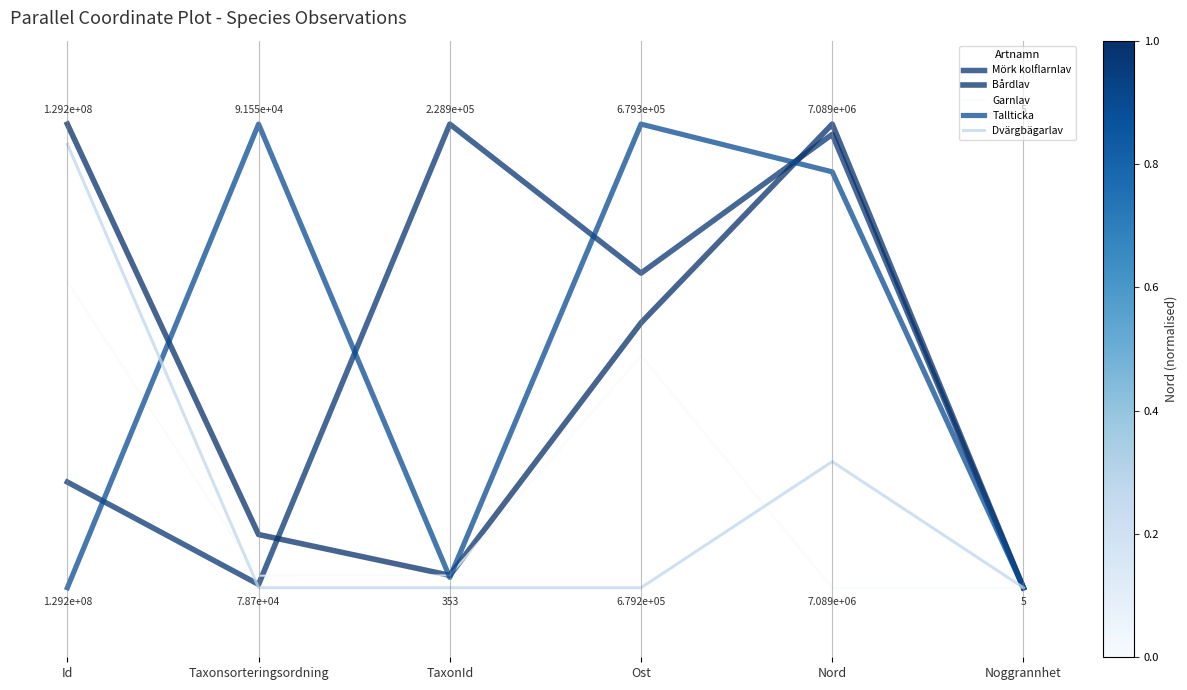

Which has a higher value, Taxonsorteringsordning or Ost?

Ost